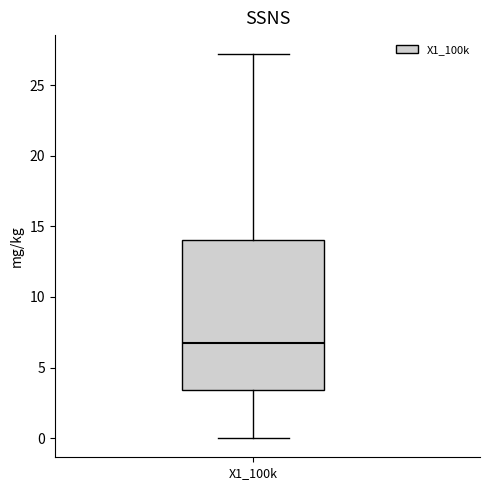

Transcribe this box plot: give where the median line is, the range the box spans, and where the two whiskers end, as read against the y-axis. The values are not printed on the chart, so give them approximately, as read against the axis.

median 7.0, box 3.5 to 14.0, whiskers 0.0 to 27.0